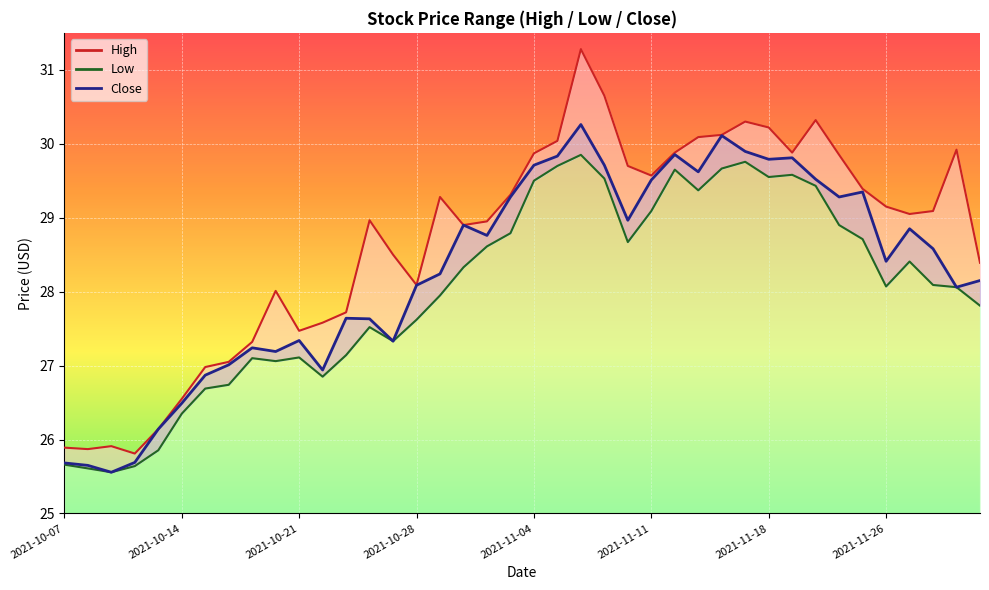

Where does the data first go above 28?

2021-10-28